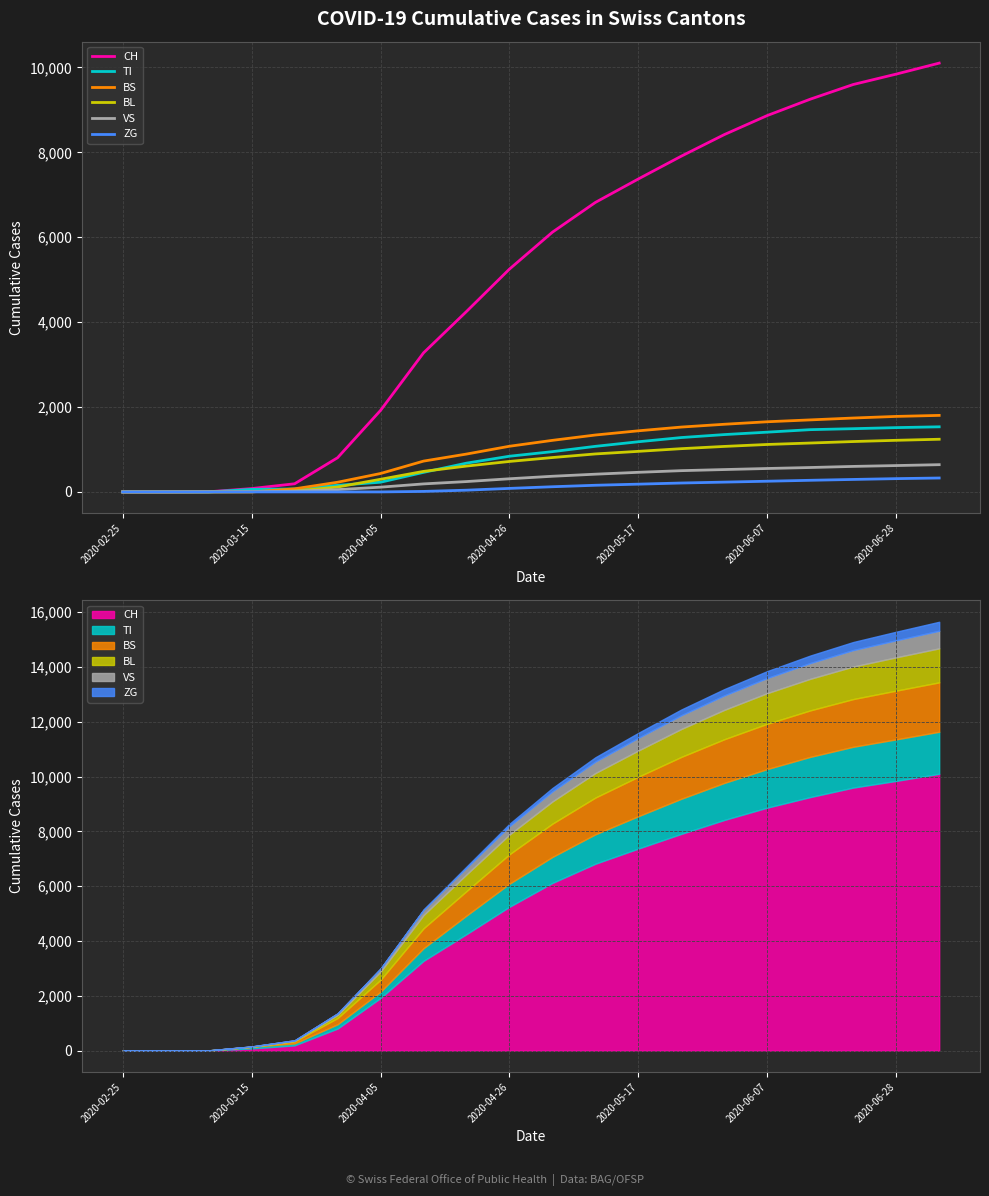

How many intersections are there between CH and BS?

1